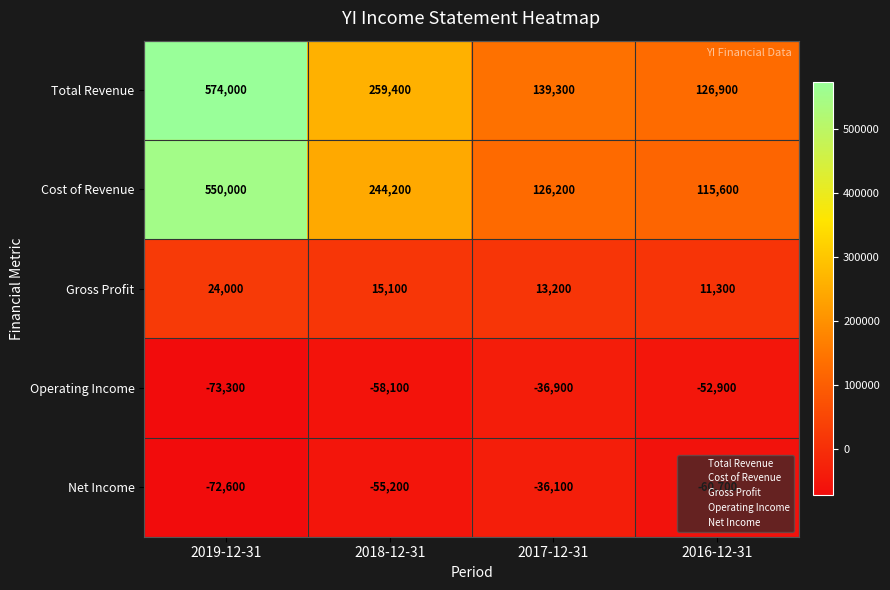

Which category has the highest value across all series?

2019-12-31